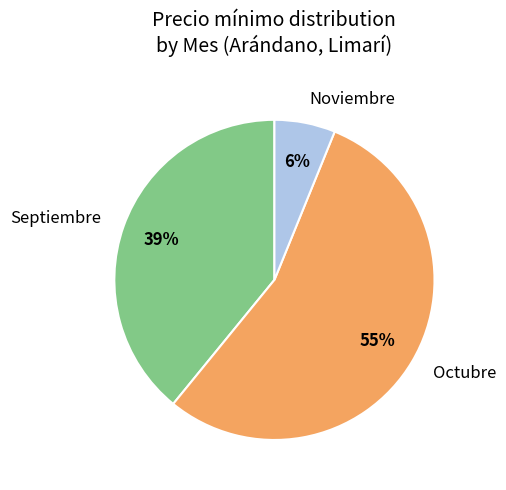

Which slice is the largest?

Octubre